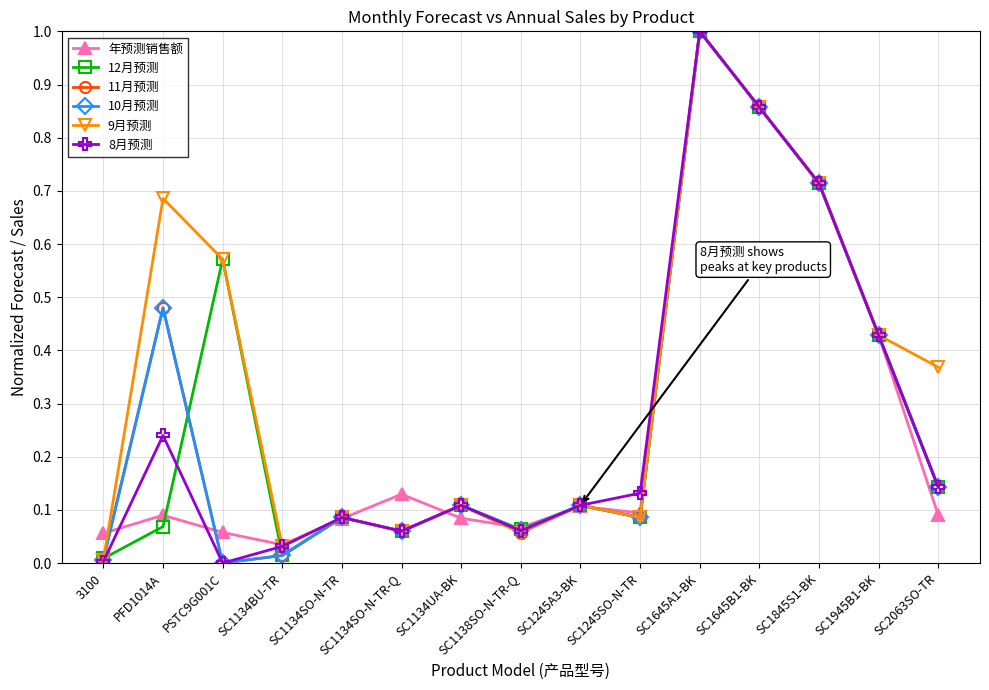

True or false: 12月预测 and 10月预测 cross at least once.

True